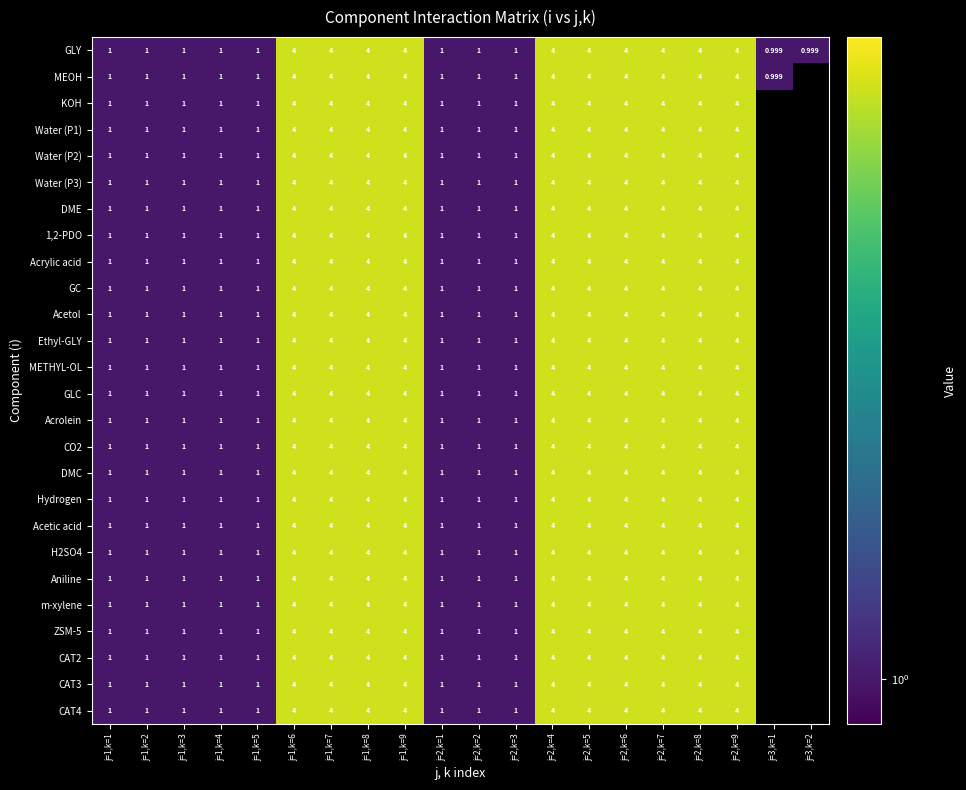

What is the total value across all series at j=2,k=8?

104.0